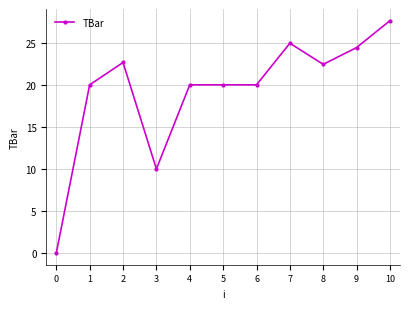

The value at 7 is 24.9. True or false?

True